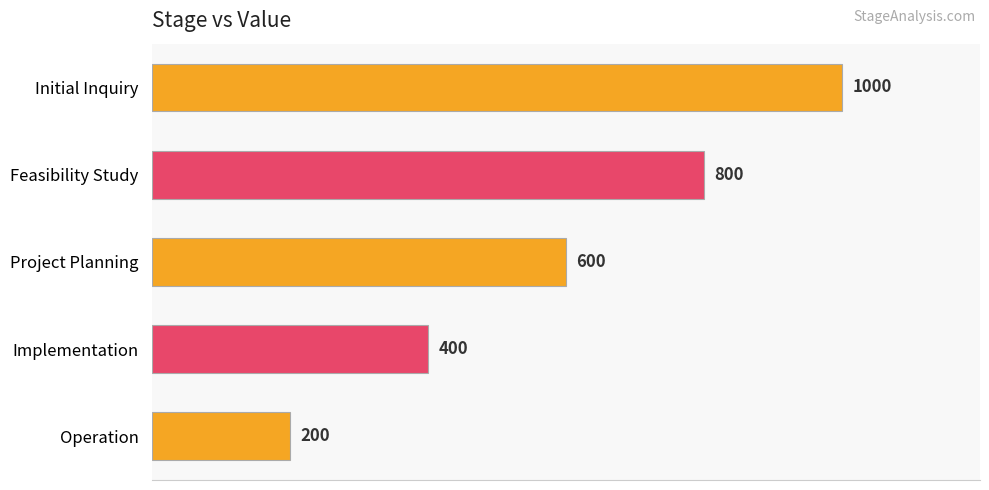

Rank the categories by value from highest to lowest.

Initial Inquiry, Feasibility Study, Project Planning, Implementation, Operation